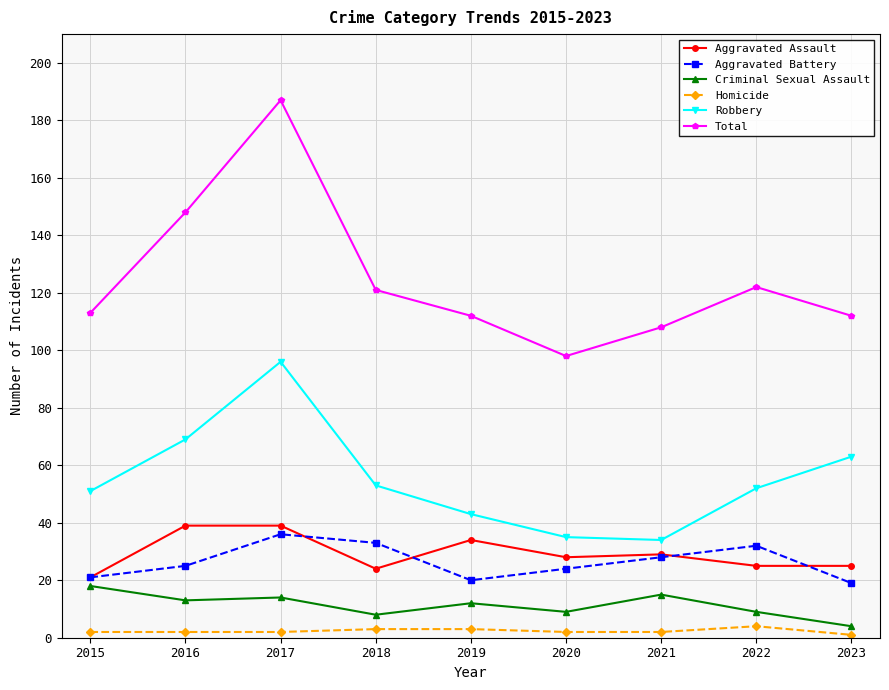

At which category does the chart reach its peak across all series?

2017